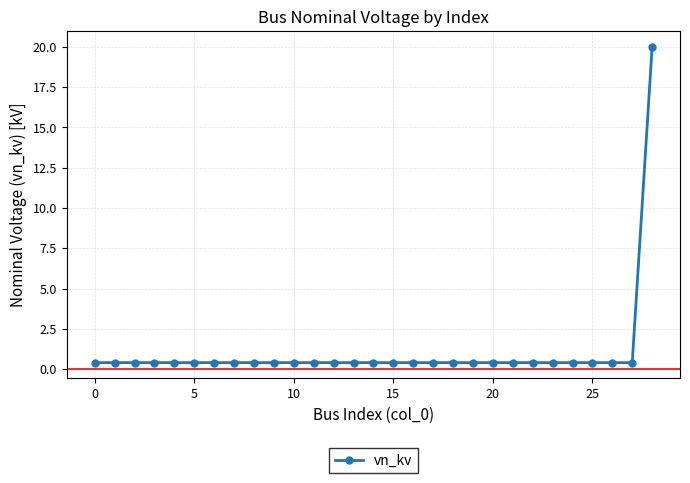

What is the difference between the maximum and minimum values?

19.6